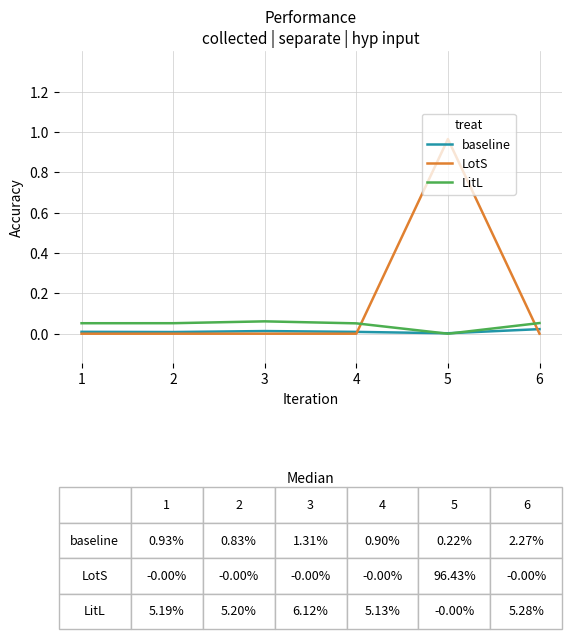

Rank the series by their average value, from lowest to highest.

baseline, LitL, LotS